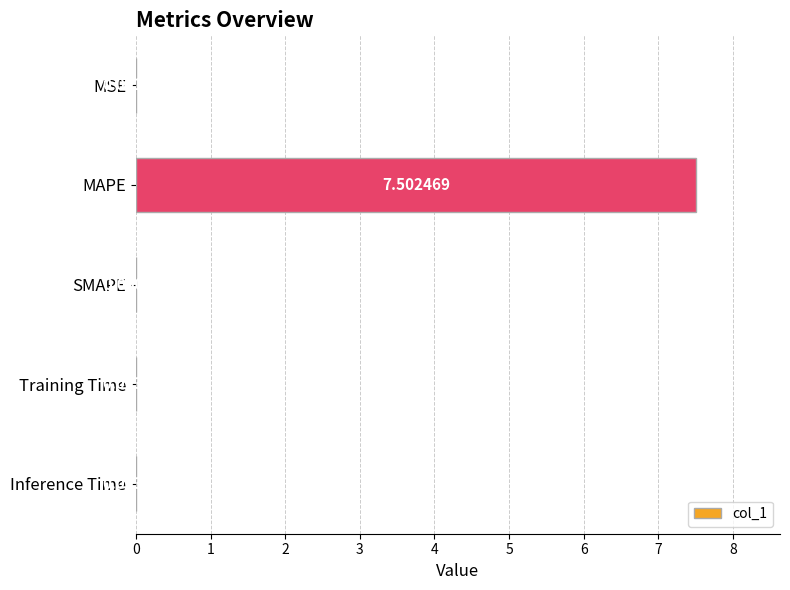

What is the sum of the values at SMAPE and MAPE?

7.5